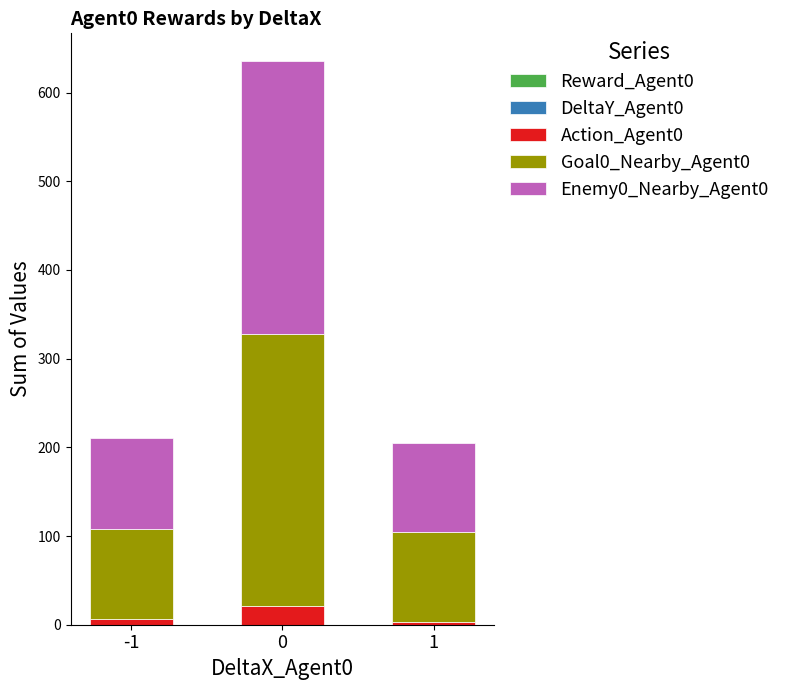

Are the bars horizontal?

No